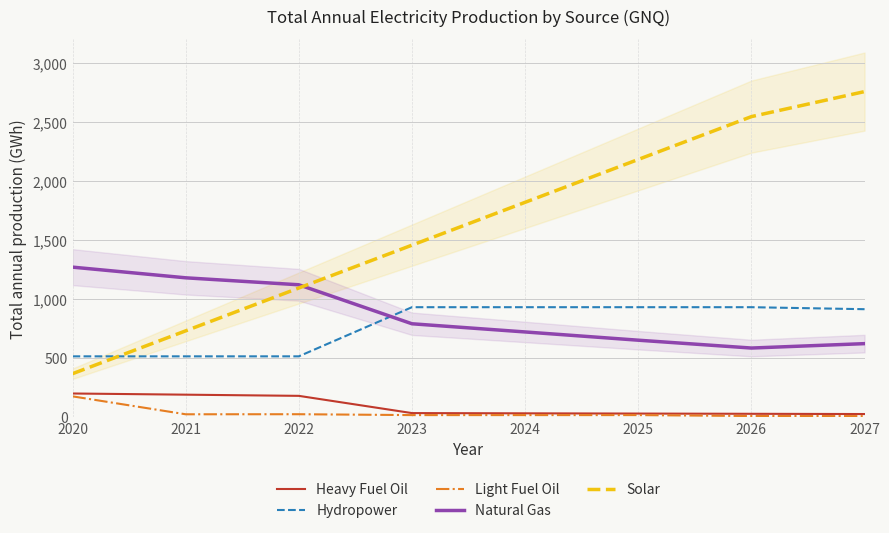

Does the chart have visible grid lines?

Yes